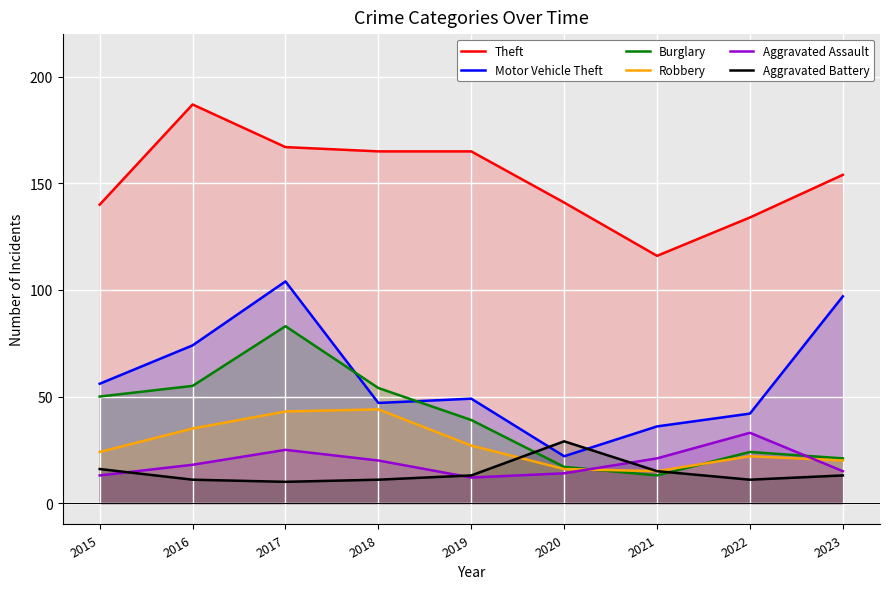

At which category is the sum across all series the highest?

2017